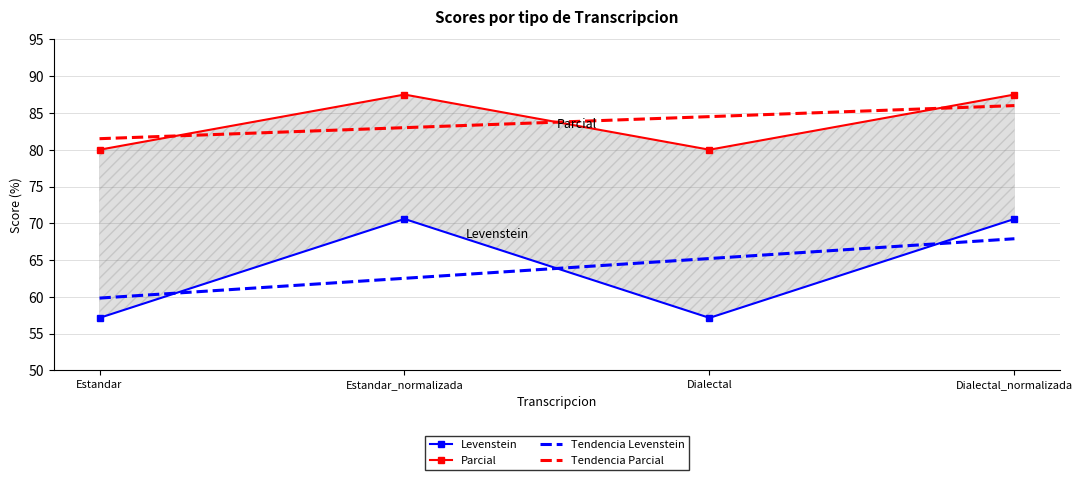

What are all the series names shown in the legend?

Levenstein, Parcial, Tendencia Levenstein, Tendencia Parcial